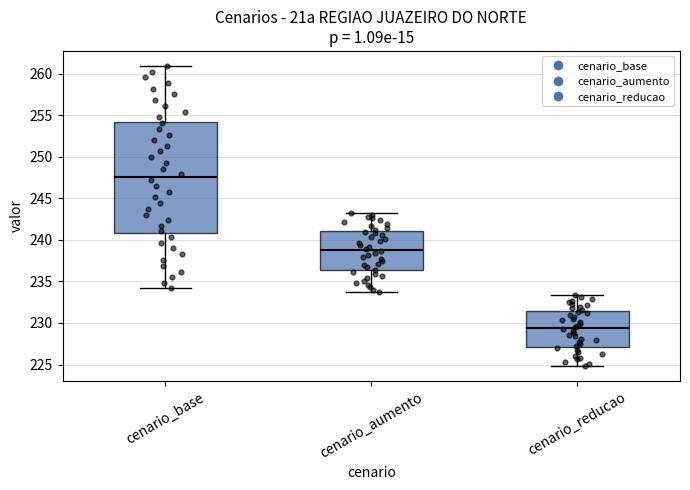

Where is the lower edge of the box for cenario_reducao on the y-axis? The values are not printed on the chart, so give them approximately, as read against the axis.

227.0